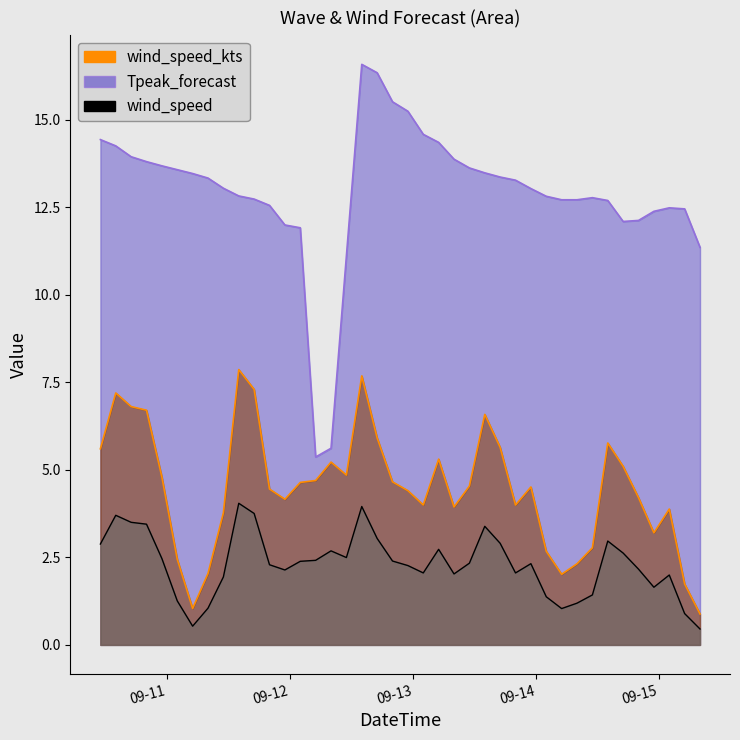

Reading left to right, what are all the values shown in this chart?

wind_speed_kts: 5.6	7.2	6.8	6.7	4.8	2.4	1.0	2.0	3.8	7.9	7.3	4.5	4.2	4.6	4.7	5.2	4.9	7.7	5.9	4.7	4.4	4.0	5.3	3.9	4.5	6.6	5.6	4.0	4.5	2.7	2.0	2.3	2.8	5.8	5.1	4.2	3.2	3.9	1.7	0.9
Tpeak_forecast: 14.4	14.3	13.9	13.8	13.7	13.6	13.5	13.3	13.0	12.8	12.7	12.6	12.0	11.9	5.4	5.6	11.1	16.6	16.4	15.5	15.2	14.6	14.4	13.9	13.6	13.5	13.4	13.3	13.0	12.8	12.7	12.7	12.8	12.7	12.1	12.1	12.4	12.5	12.5	11.4
wind_speed: 2.9	3.7	3.5	3.5	2.5	1.3	0.5	1.1	1.9	4.0	3.8	2.3	2.1	2.4	2.4	2.7	2.5	4.0	3.0	2.4	2.3	2.1	2.7	2.0	2.3	3.4	2.9	2.1	2.3	1.4	1.0	1.2	1.4	3.0	2.6	2.2	1.6	2.0	0.9	0.5